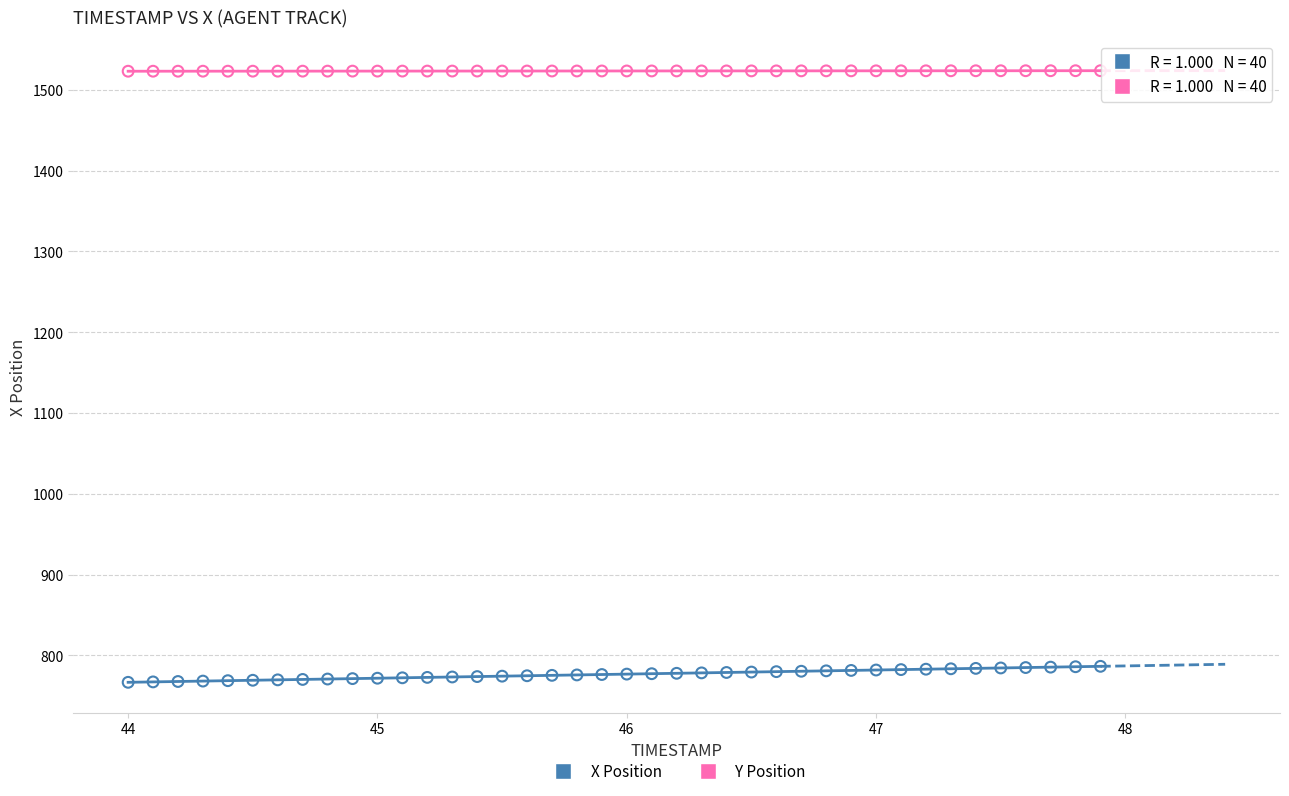

Which series reaches the minimum Y coordinate?

X Position